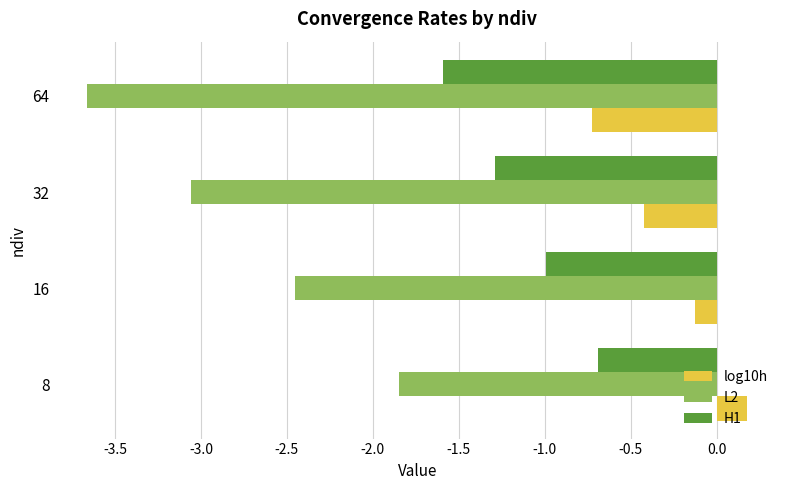

What value does the H1 series have at 64?

-1.6